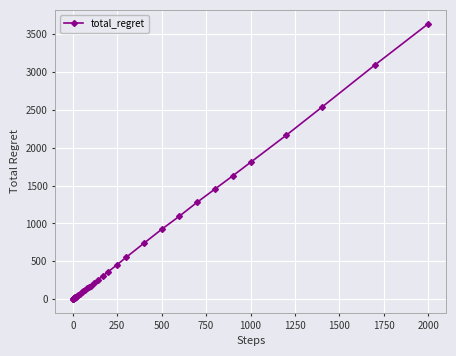

What is the greatest value displayed?

3636